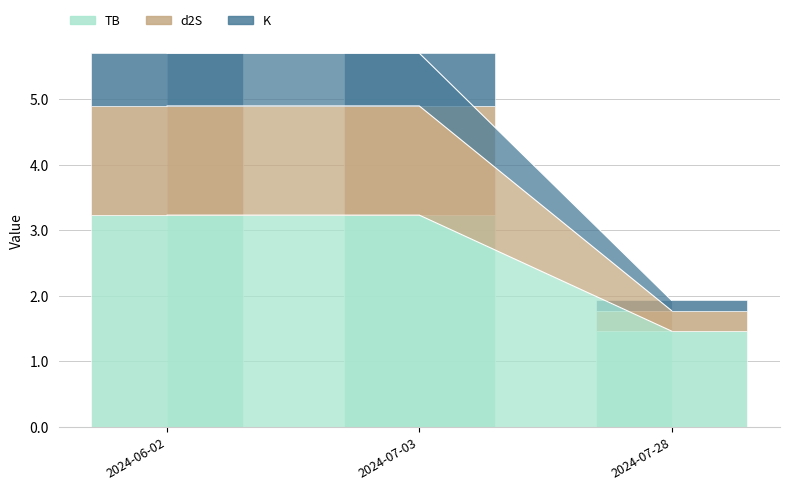

Which series has the widest spread of values?

TB